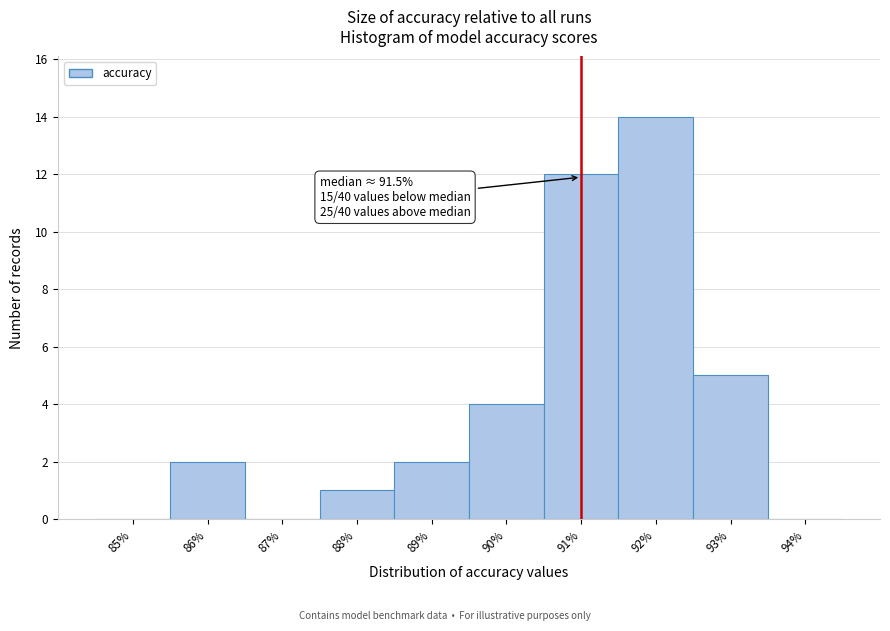

Reading right to left, list all the values displayed in this chart.

94%=0	93%=5	92%=14	91%=12	90%=4	89%=2	88%=1	87%=0	86%=2	85%=0